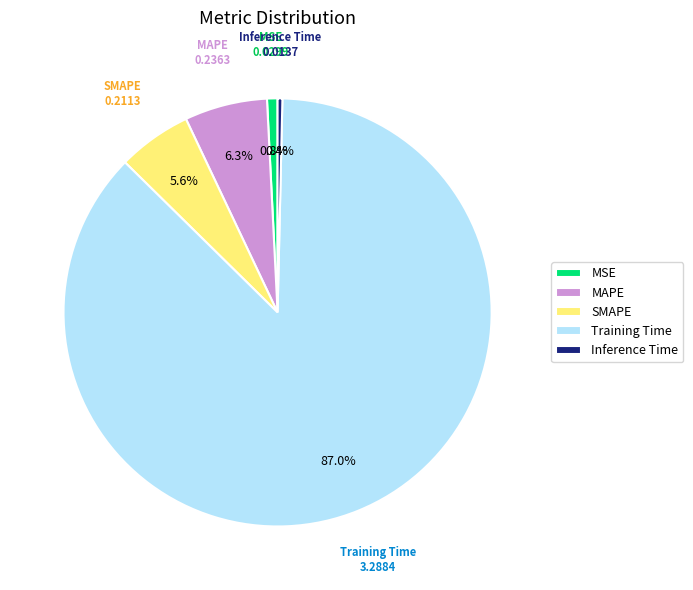

To the nearest percent, what is the average slice percentage?

20%